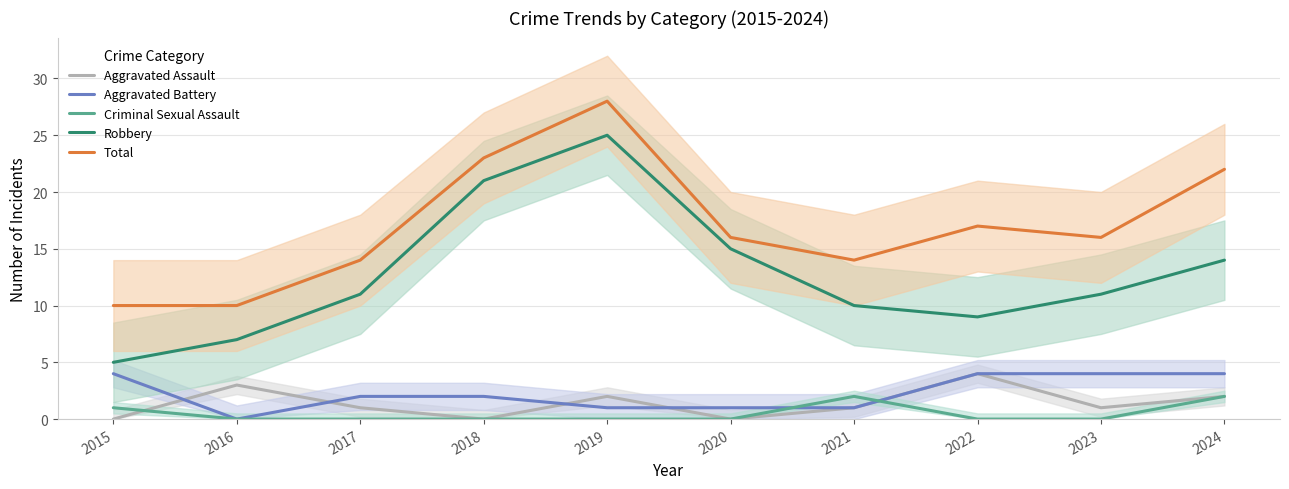

At which label does Aggravated Assault first exceed 1?

2016